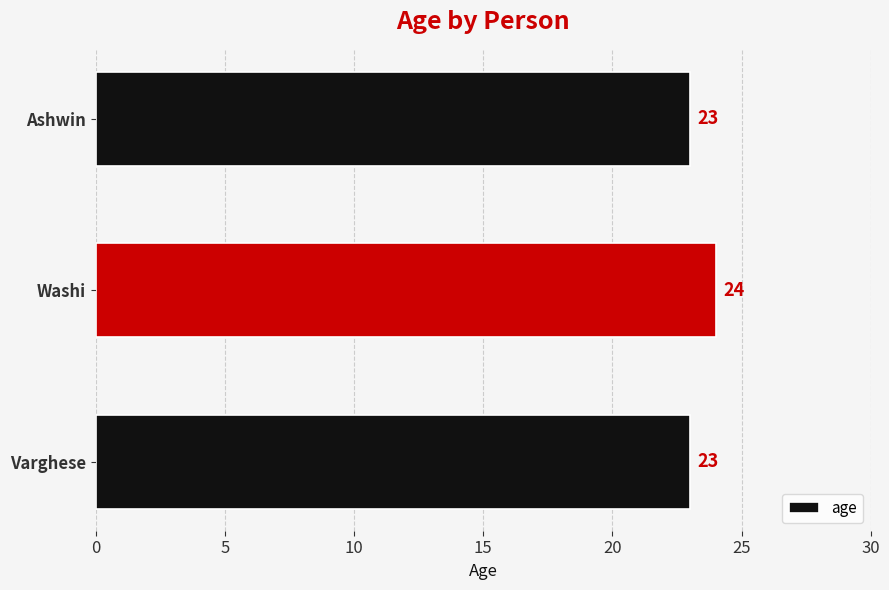

What value does the data have at Varghese?

23